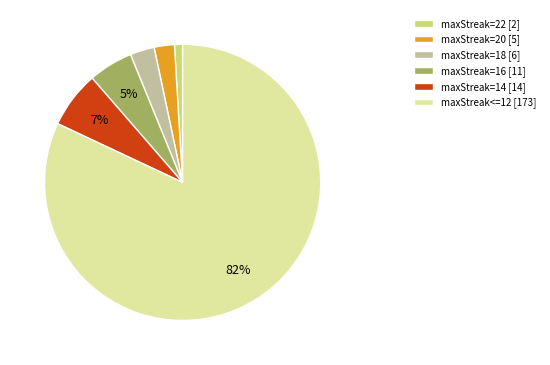

To the nearest percent, what portion does maxStreak=14 represent?

7%